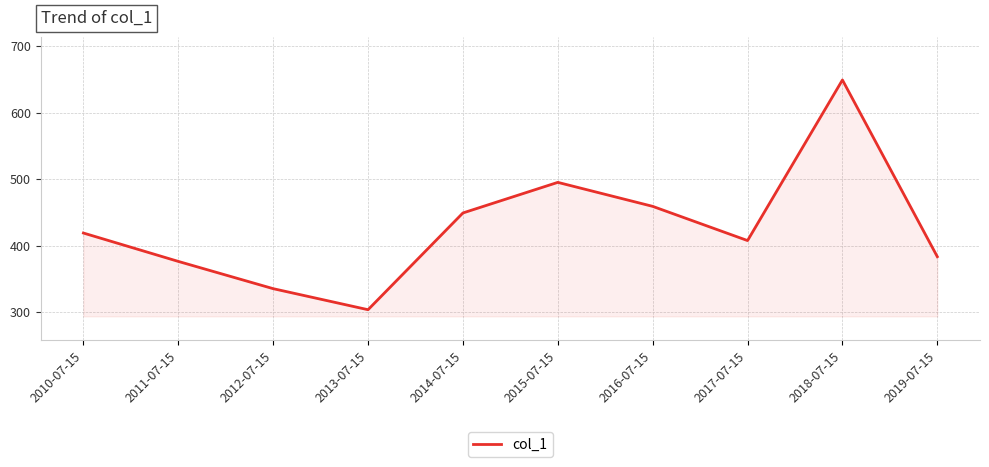

Is it true that the value at 2015-07-15 is 495.4?

True